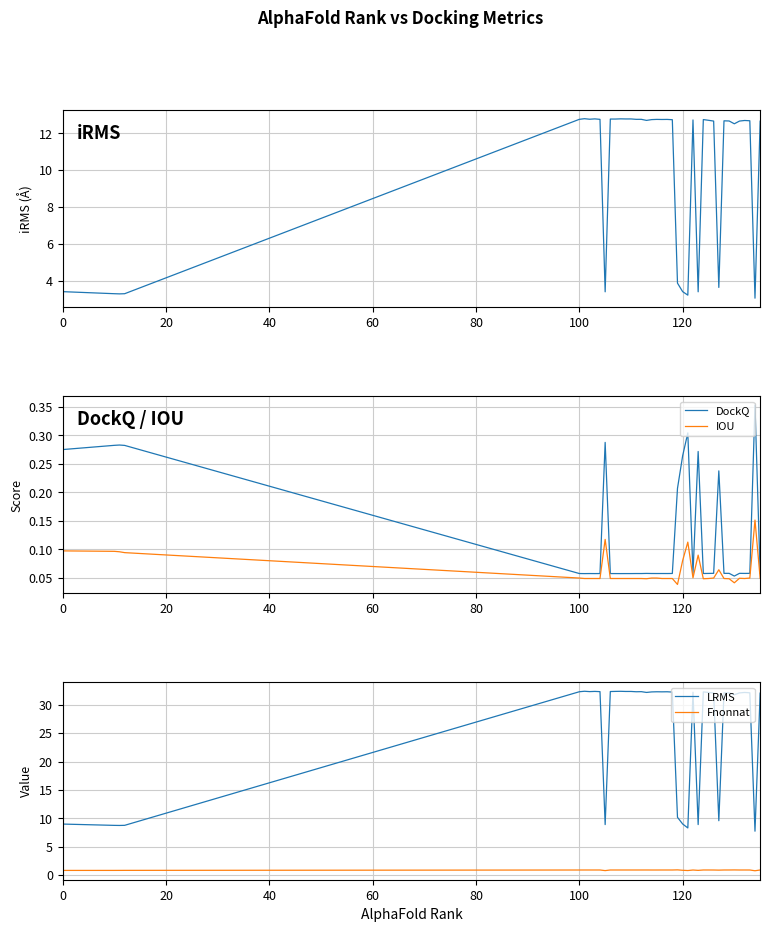

True or false: IOU and DockQ intersect in this chart.

False